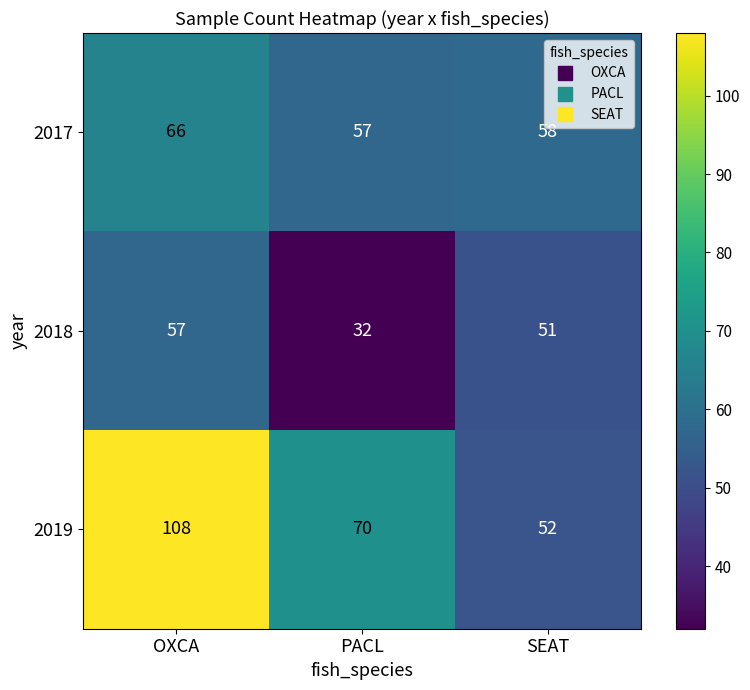

Which series has the largest range (max minus min)?

2019